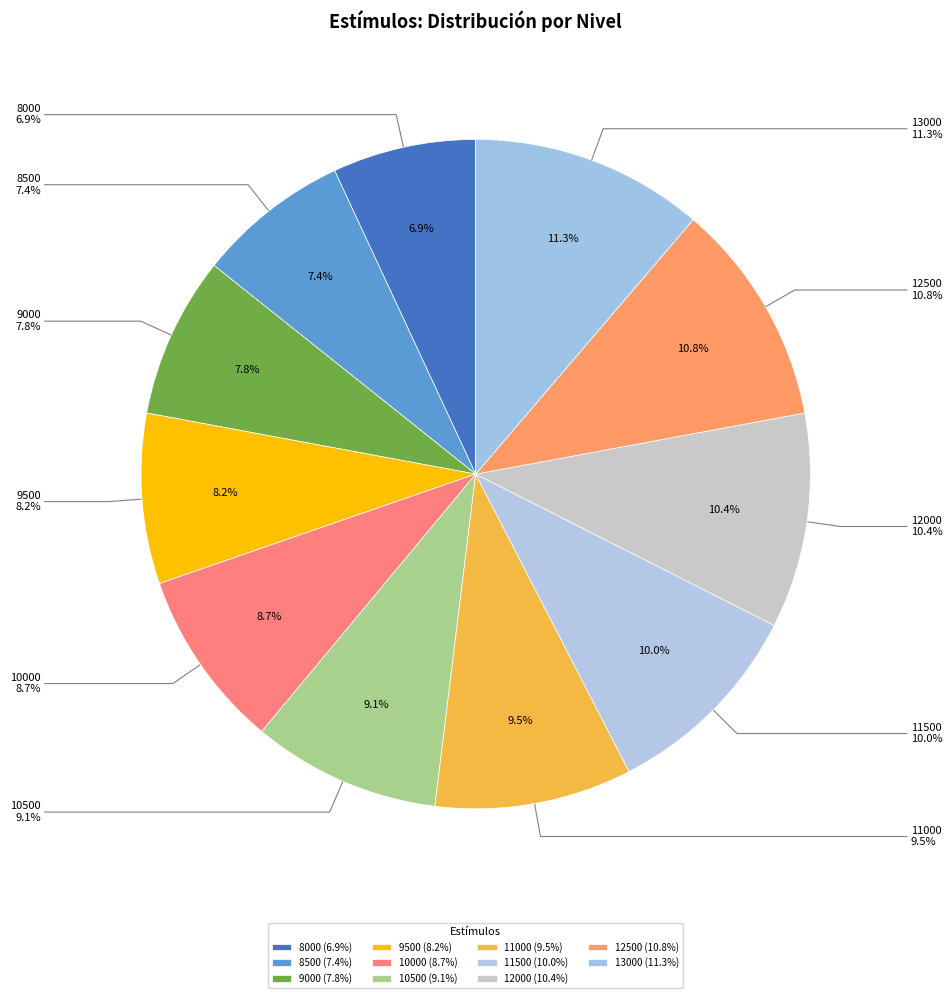

Is there a majority slice in this chart?

No